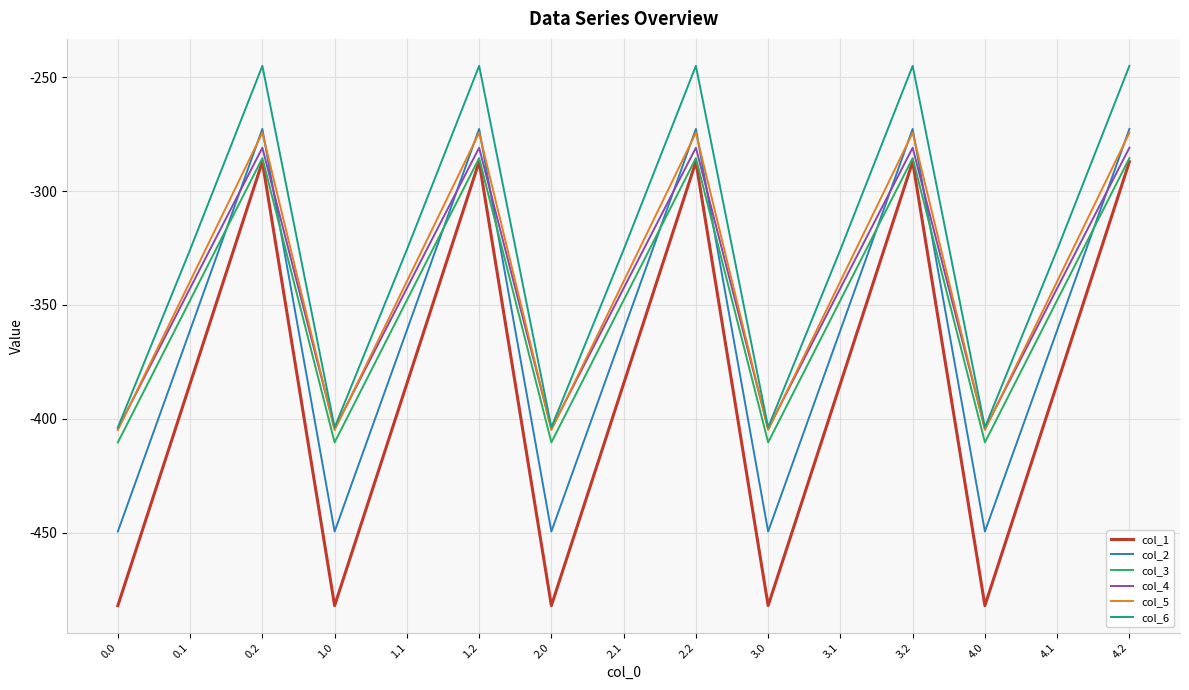

True or false: col_1 and col_4 intersect in this chart.

False